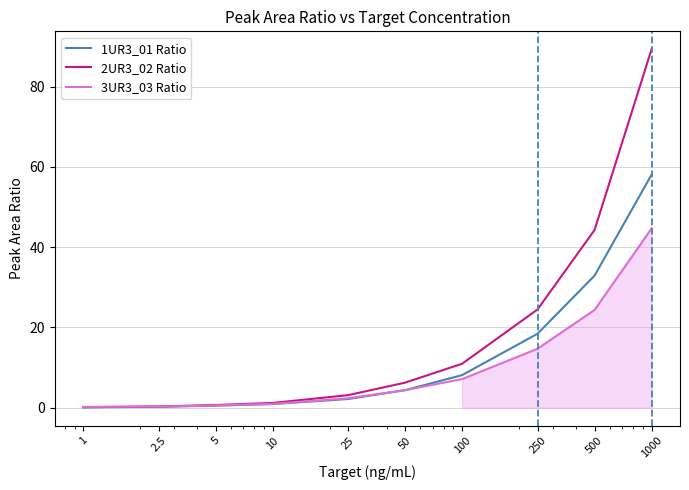

What is the value of the 1UR3_01 Ratio point at the 4th from the left?

0.9